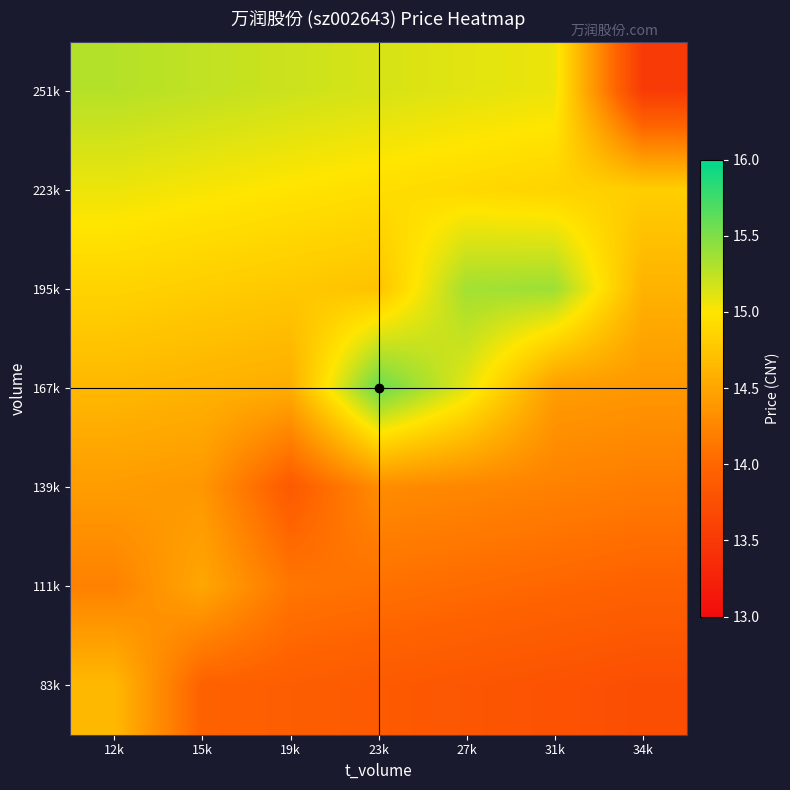

At 19k, list the series in order from largest to smallest.

251k, 223k, 195k, 167k, 111k, 83k, 139k